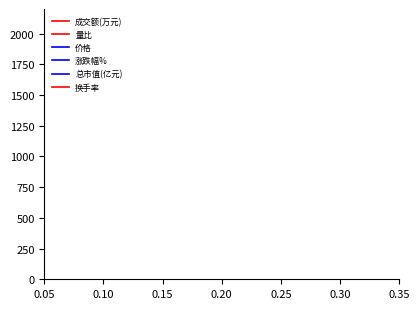

How many lines are shown in the chart?

6